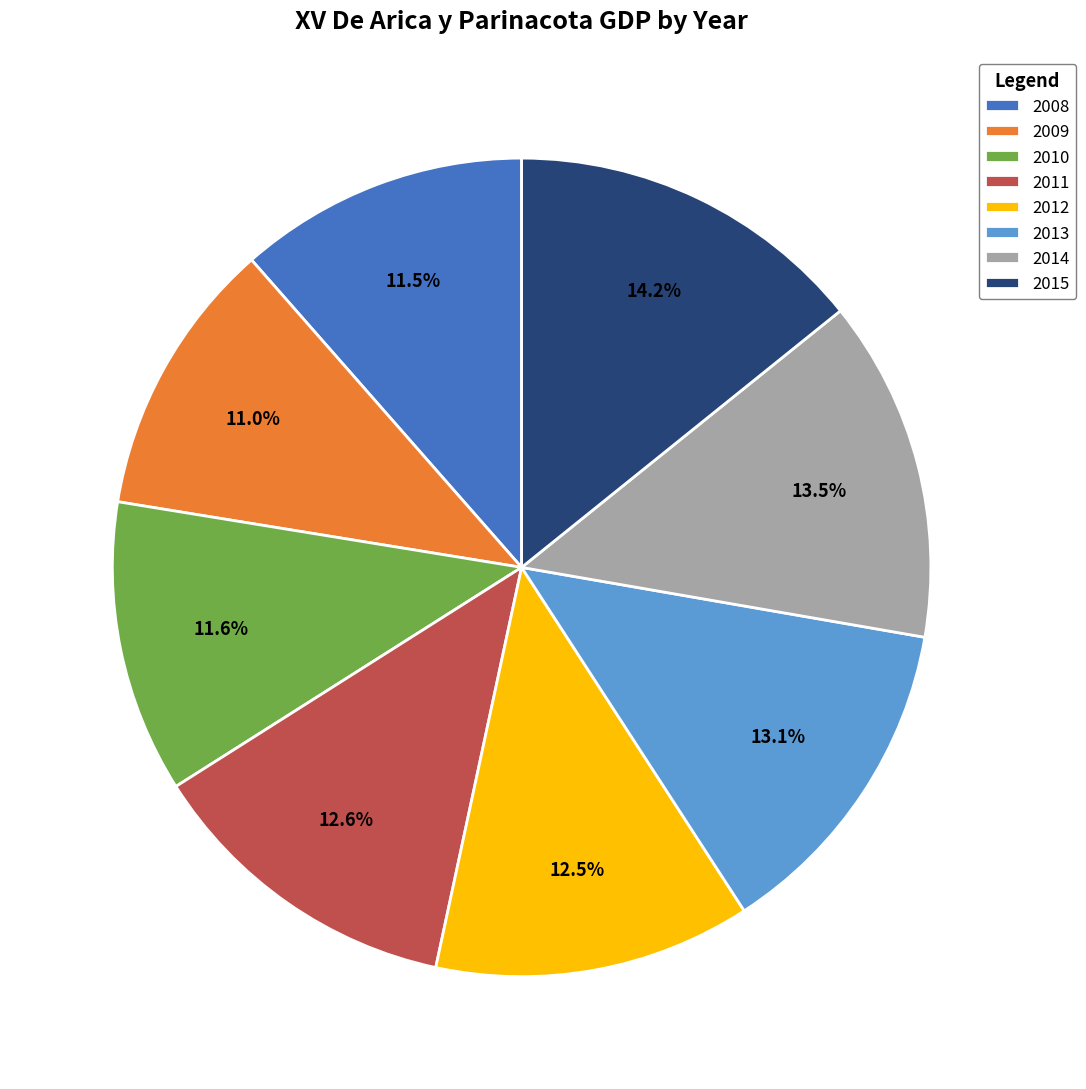

To the nearest percent, what is the average slice percentage?

12%